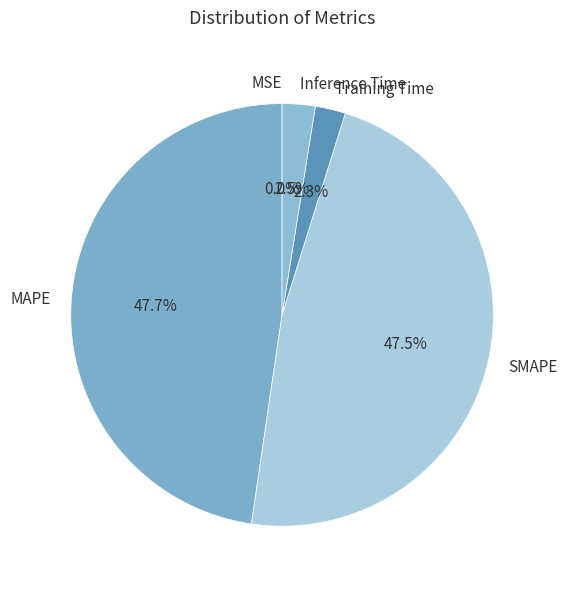

Is there a majority slice in this chart?

No